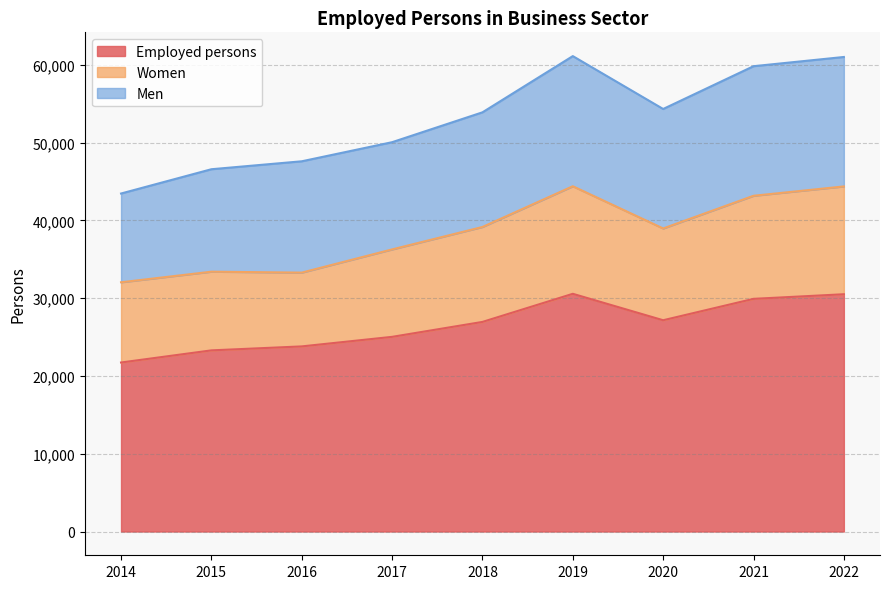

Which series changed the most between 2016 and 2019?

Employed persons